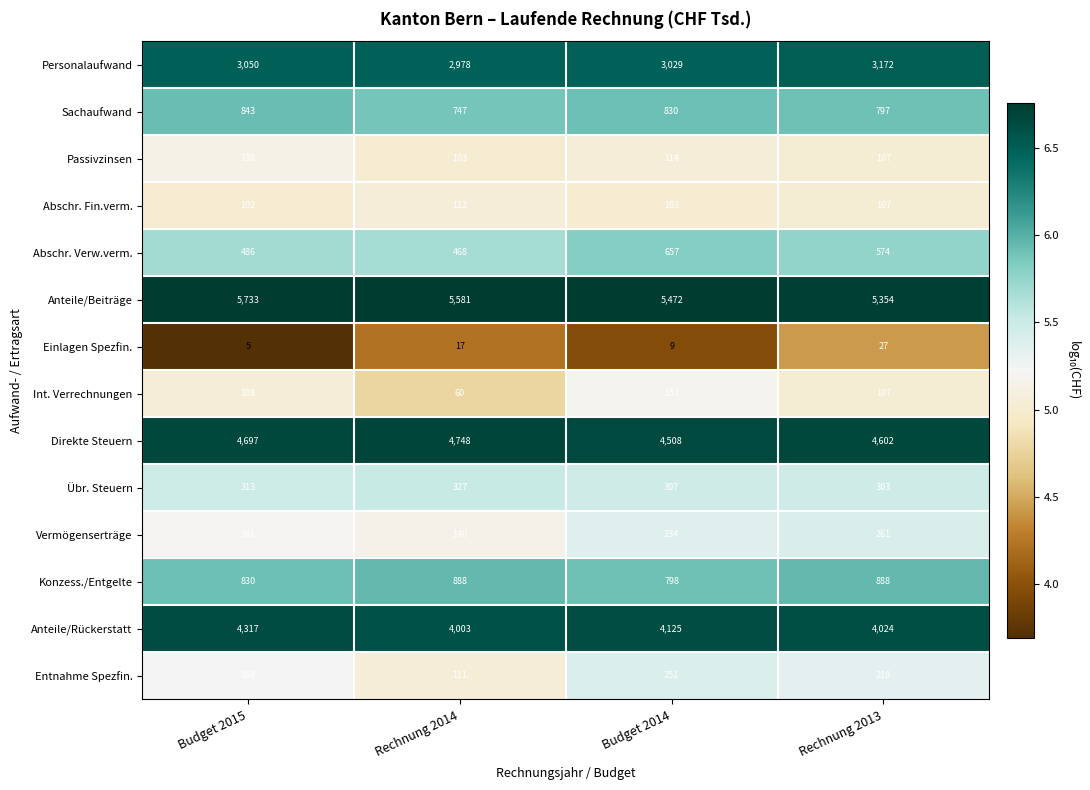

Which series has the largest total across all categories?

Anteile/Beiträge